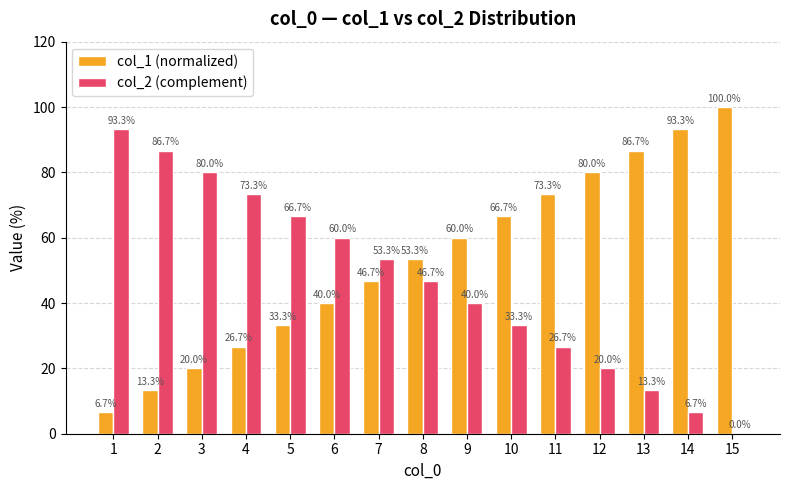

What is the sum of all col_2 (complement) values?

700.0